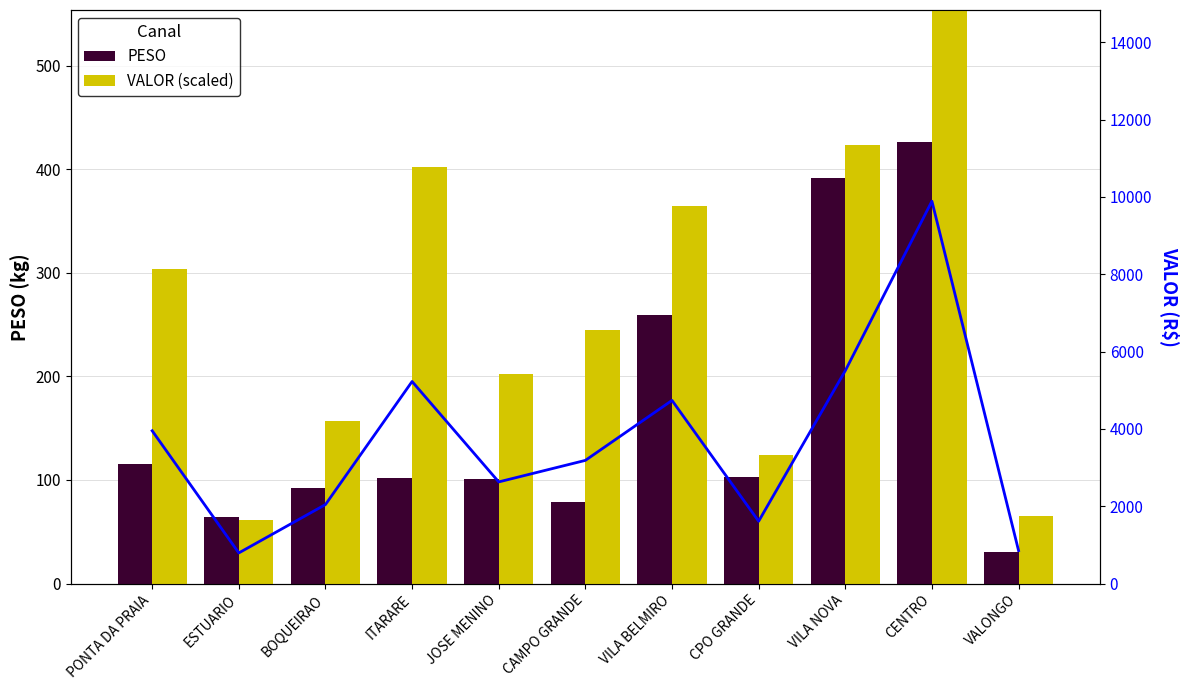

What is the total value across all series at JOSE MENINO?

2933.2